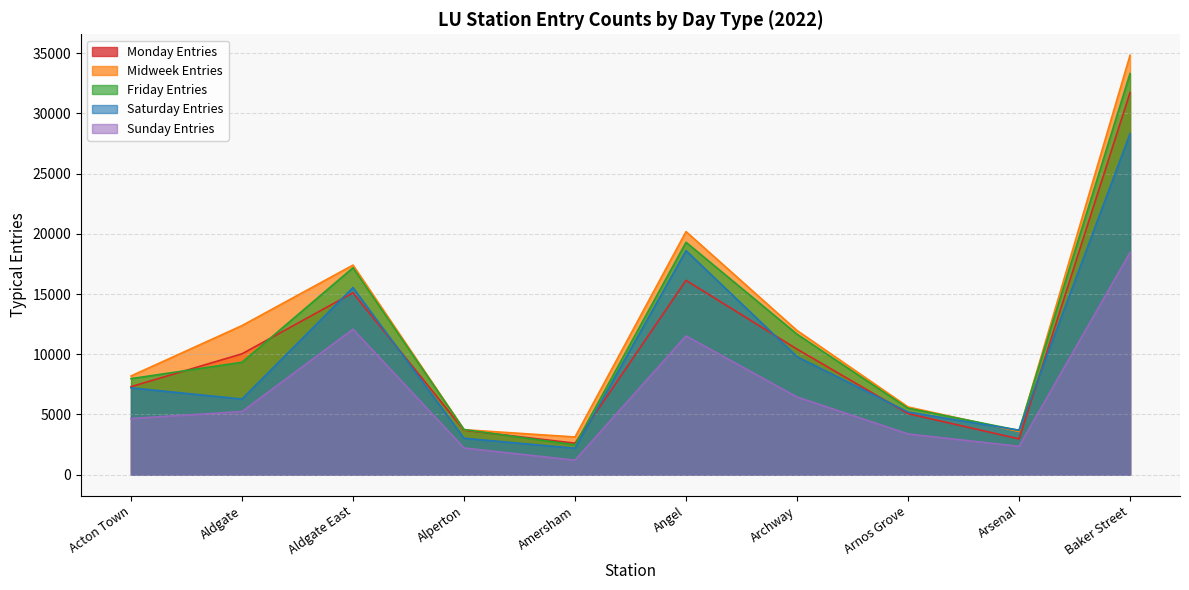

In Midweek Entries, how many points are lower than both neighbors (excluding endpoints)?

2